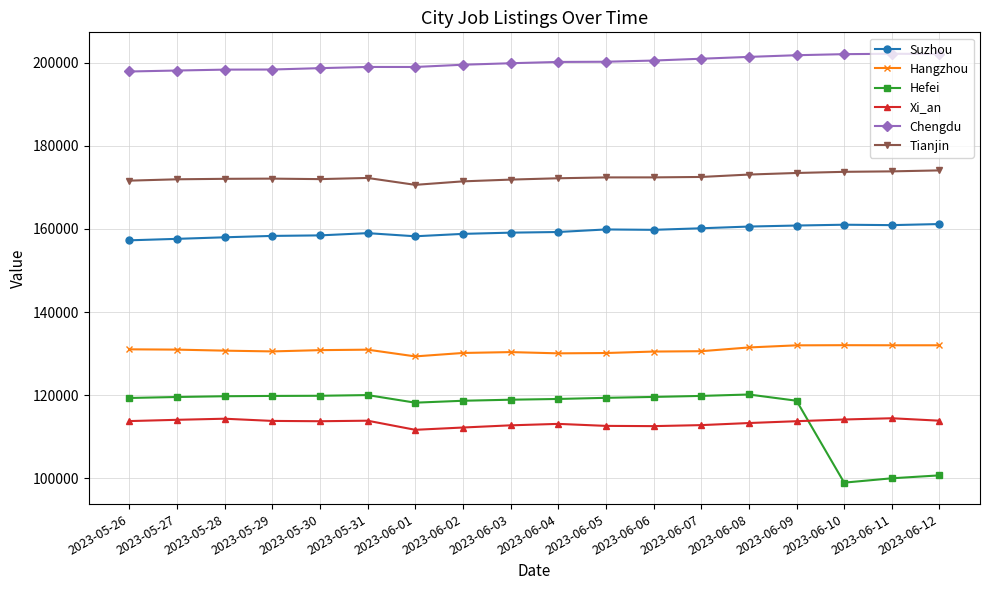

What value does the Hangzhou series have at 2023-05-31?

130957